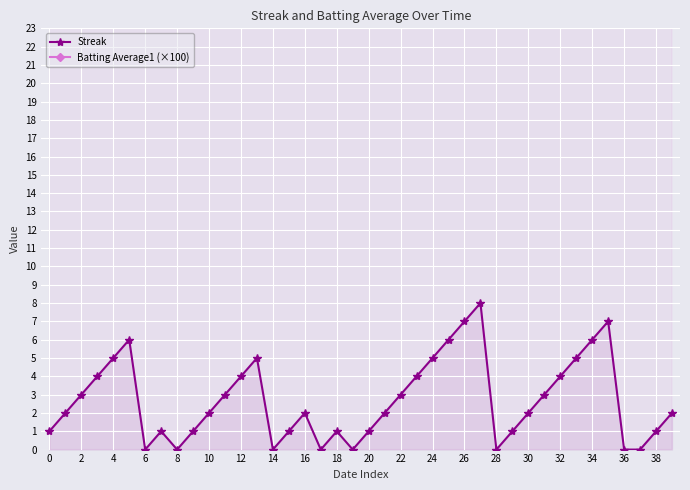

The Streak series shows 3 at 22. True or false?

True